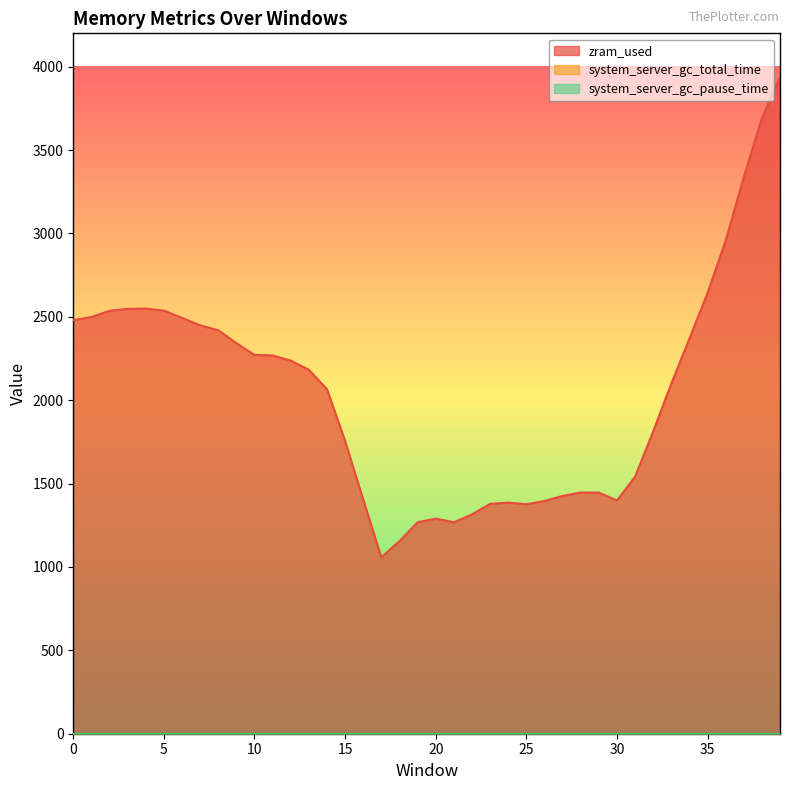

Reading left to right, list all the values displayed in this chart.

zram_used: 0=2480.0	1=2498.6	2=2536.3	3=2548.0	4=2549.3	5=2537.1	6=2493.6	7=2449.1	8=2419.5	9=2342.4	10=2271.6	11=2268.3	12=2237.8	13=2182.0	14=2065.7	15=1755.5	16=1403.1	17=1057.8	18=1155.2	19=1268.0	20=1290.0	21=1268.0	22=1315.1	23=1378.4	24=1386.0	25=1376.4	26=1395.2	27=1426.0	28=1446.3	29=1446.3	30=1398.4	31=1541.1	32=1812.5	33=2099.7	34=2369.1	35=2642.7	36=2956.0	37=3337.3	38=3690.5	39=3938.8
system_server_gc_total_time: 0=0.0	1=0.0	2=0.0	3=0.0	4=0.0	5=0.0	6=0.0	7=0.0	8=0.0	9=0.0	10=0.0	11=0.0	12=0.0	13=0.0	14=0.0	15=0.0	16=0.0	17=0.0	18=0.0	19=0.0	20=0.0	21=0.0	22=0.0	23=0.0	24=0.0	25=0.0	26=0.0	27=0.0	28=0.0	29=0.0	30=0.0	31=0.0	32=0.0	33=0.0	34=0.0	35=0.0	36=0.0	37=0.0	38=0.0	39=0.0
system_server_gc_pause_time: 0=0.0	1=0.0	2=0.0	3=0.0	4=0.0	5=0.0	6=0.0	7=0.0	8=0.0	9=0.0	10=0.0	11=0.0	12=0.0	13=0.0	14=0.0	15=0.0	16=0.0	17=0.0	18=0.0	19=0.0	20=0.0	21=0.0	22=0.0	23=0.0	24=0.0	25=0.0	26=0.0	27=0.0	28=0.0	29=0.0	30=0.0	31=0.0	32=0.0	33=0.0	34=0.0	35=0.0	36=0.0	37=0.0	38=0.0	39=0.0